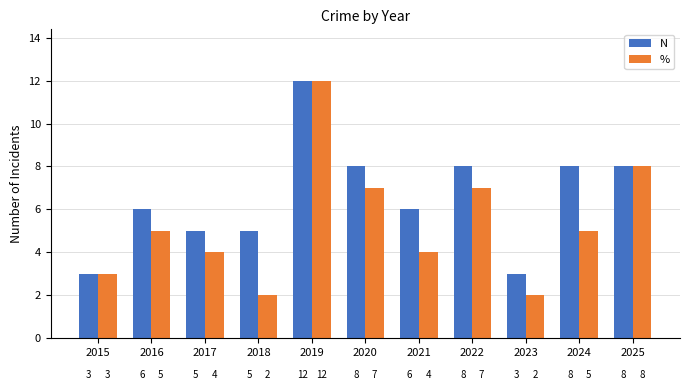

How many series are shown in this chart?

2